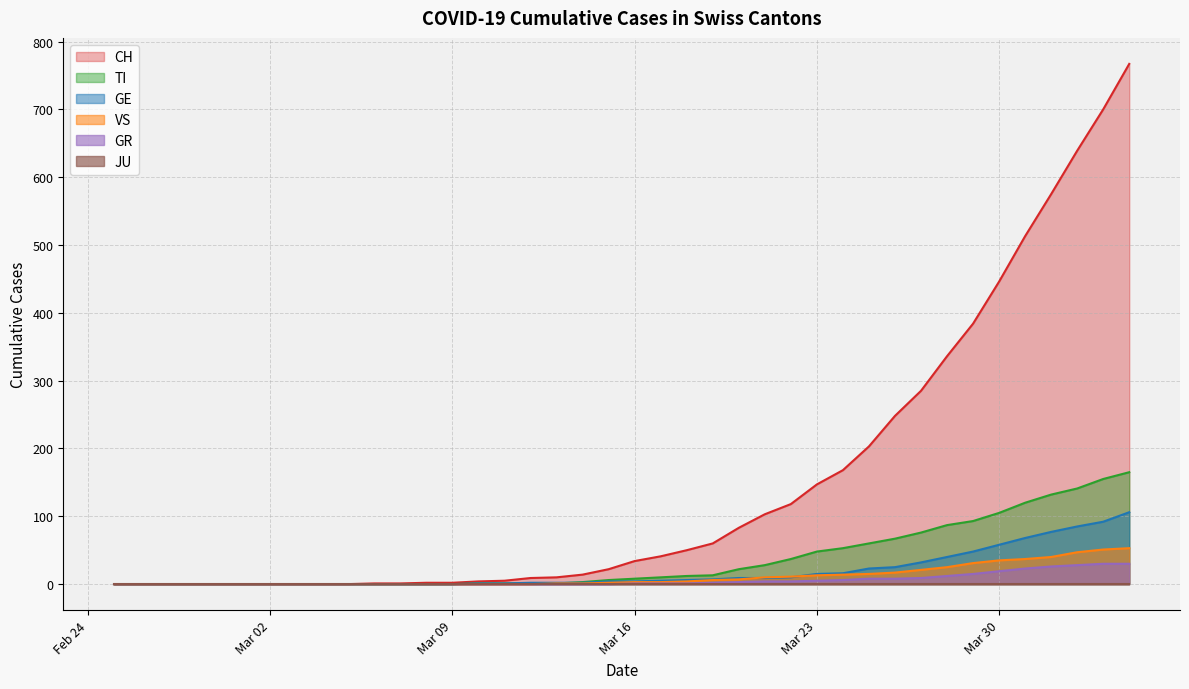

What is the highest value of the GR series?

30